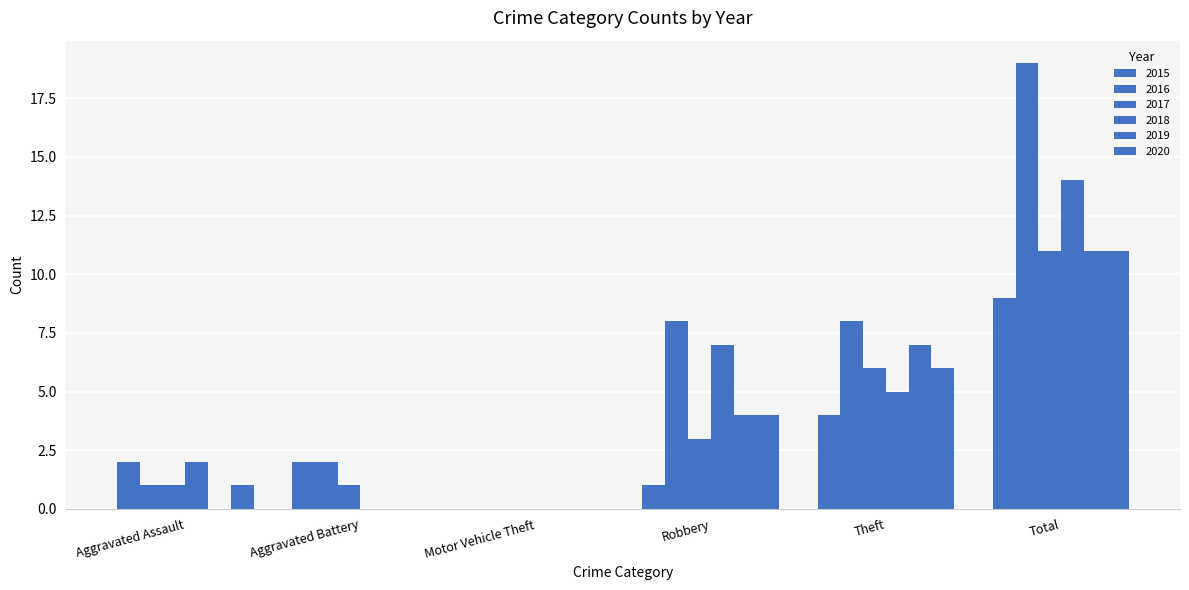

Count the number of data series in this chart.

6